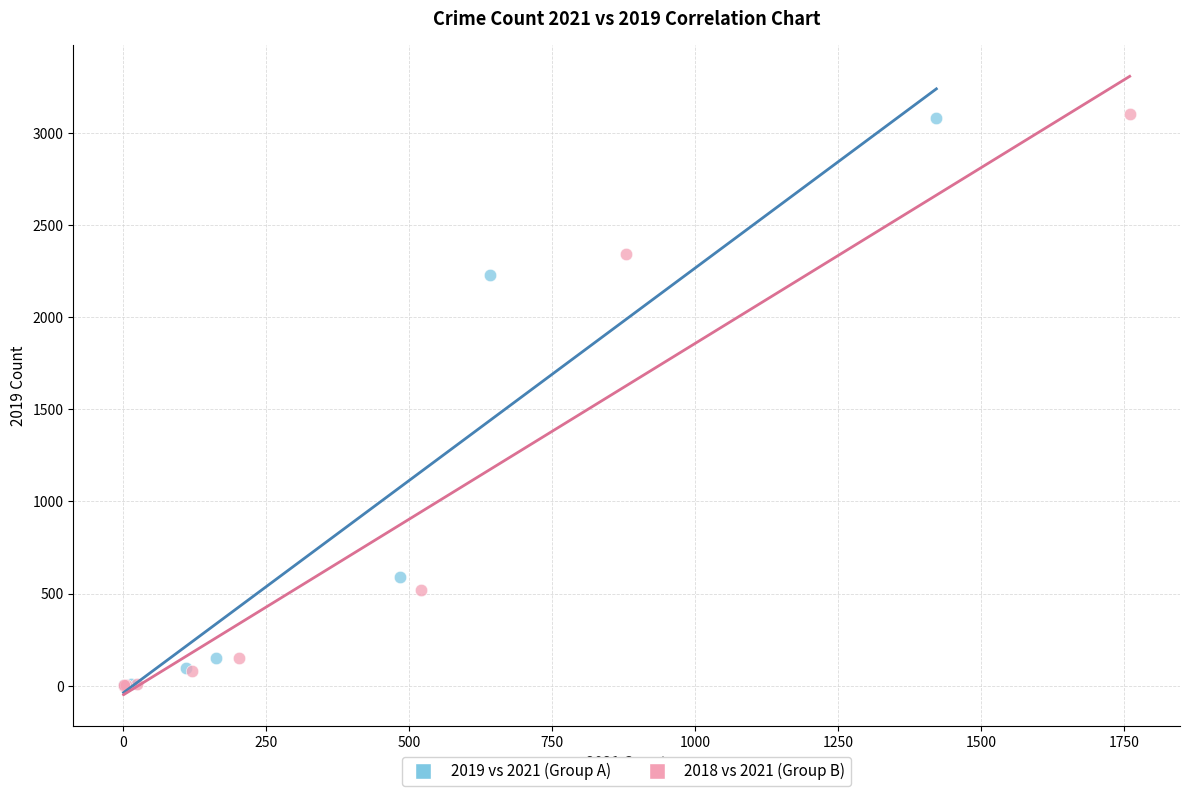

Which series has the widest spread of Y values?

2018 vs 2021 (Group B)